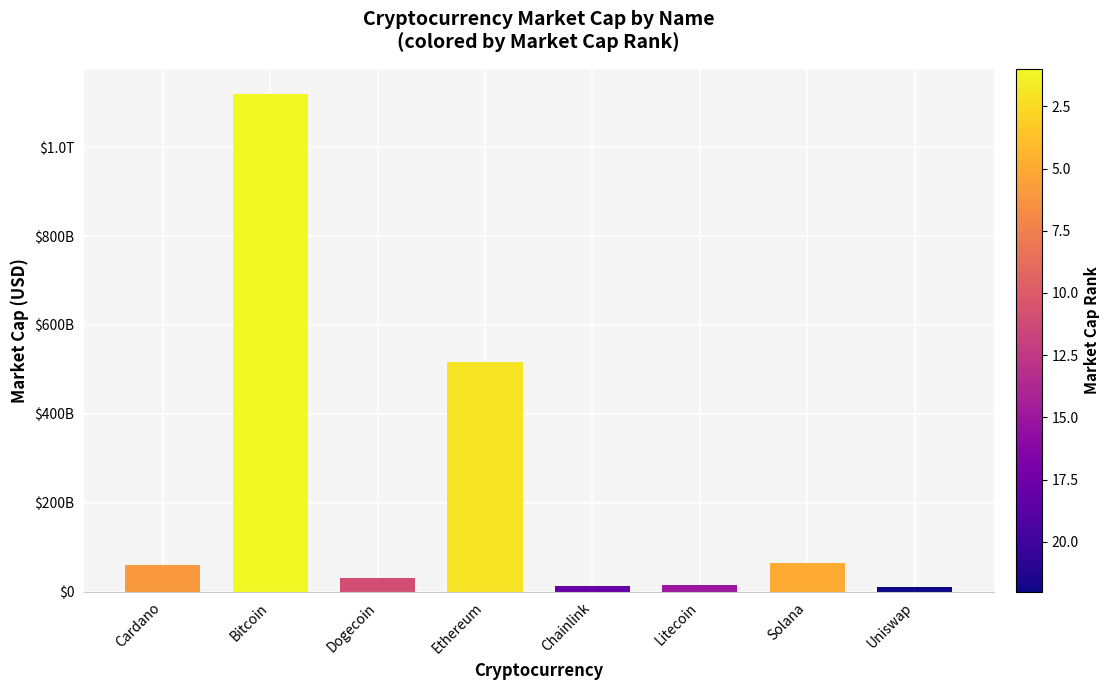

What position from the left is Dogecoin?

3